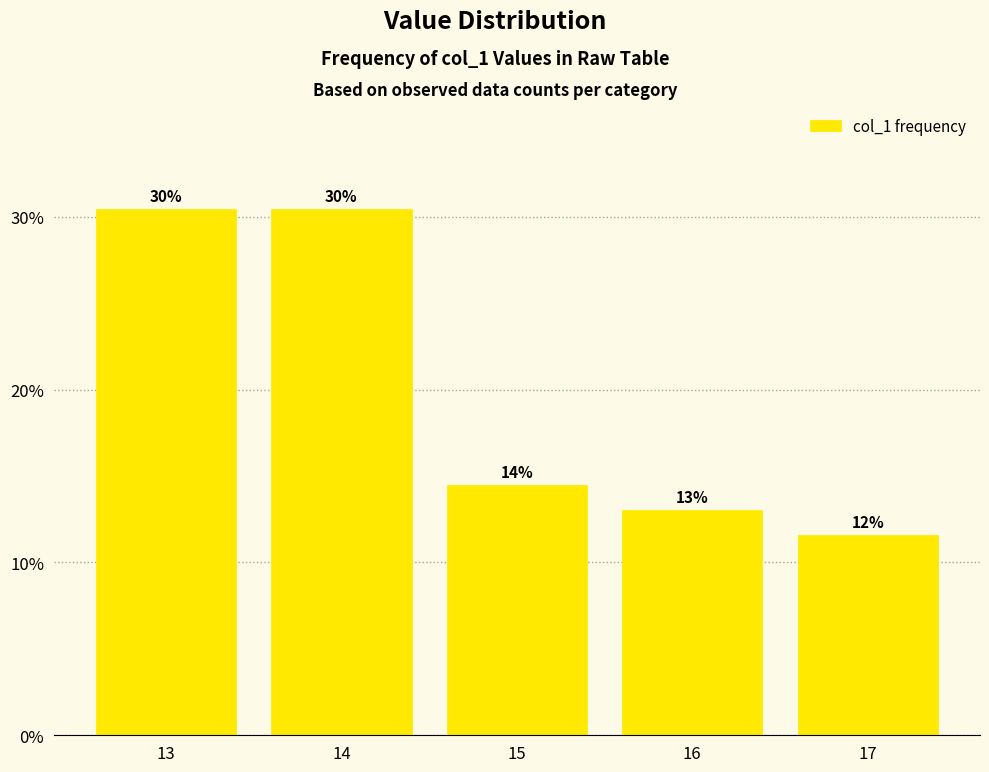

What is the average value?

20.0